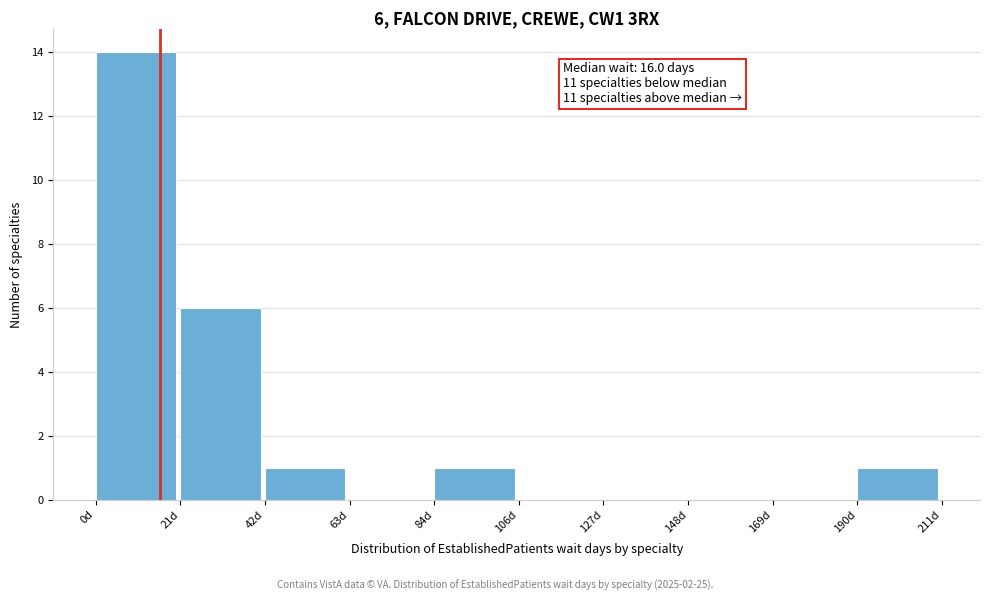

Which range on the x-axis has the tallest bar?

0 to 20